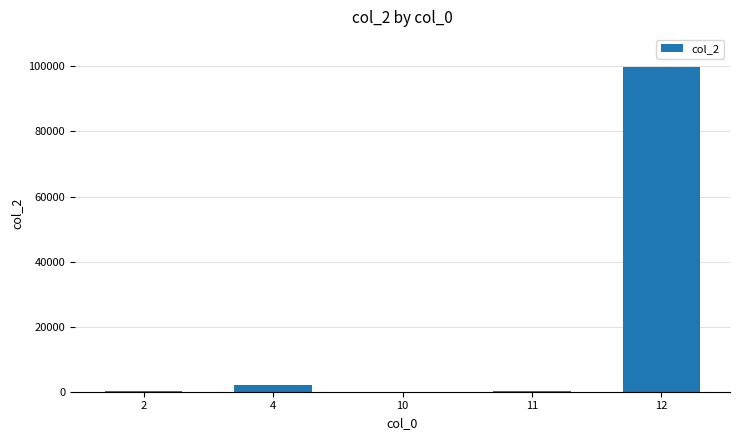

How many categories are shown in the chart?

5